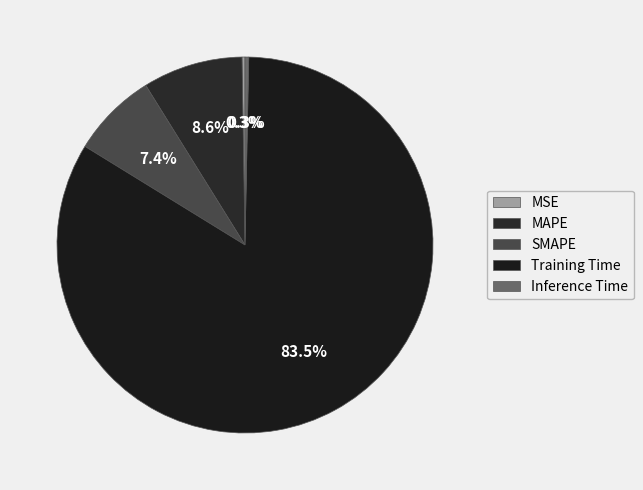

Does any single category account for the majority?

Yes